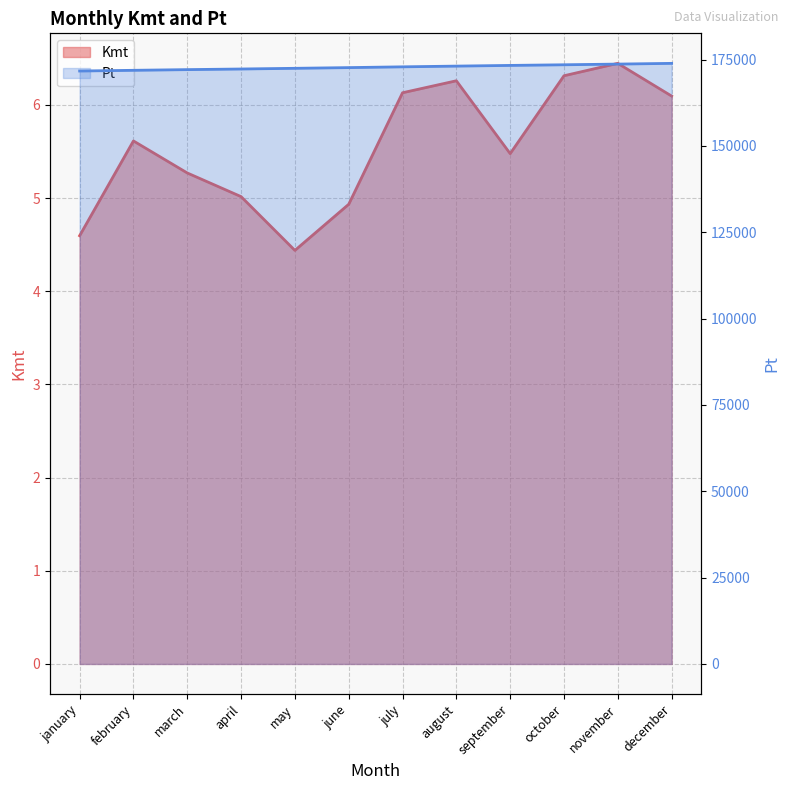

What is the sum of all Pt values?

2073273.5